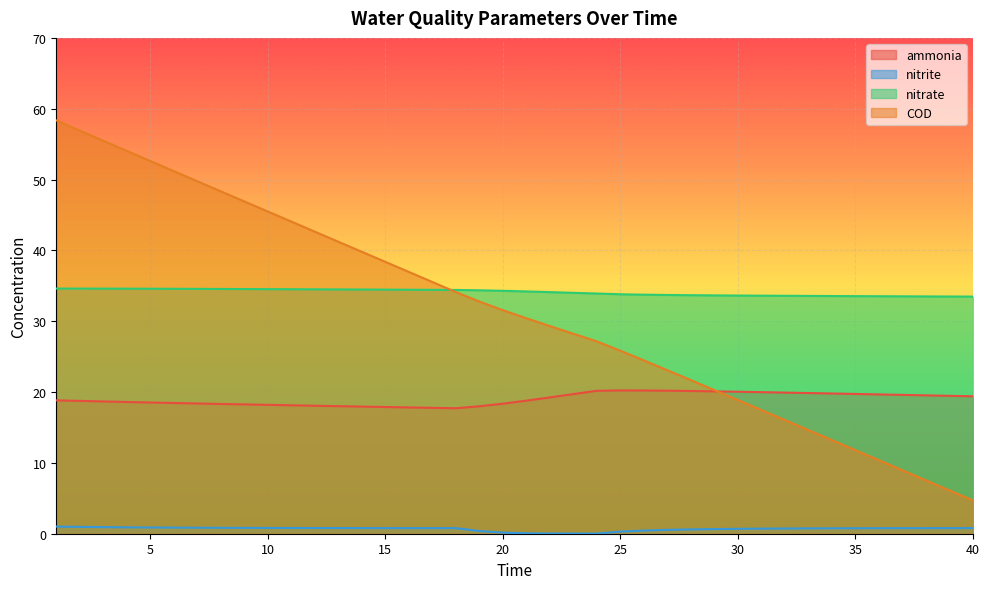

How many intersections are there between COD and nitrate?

1